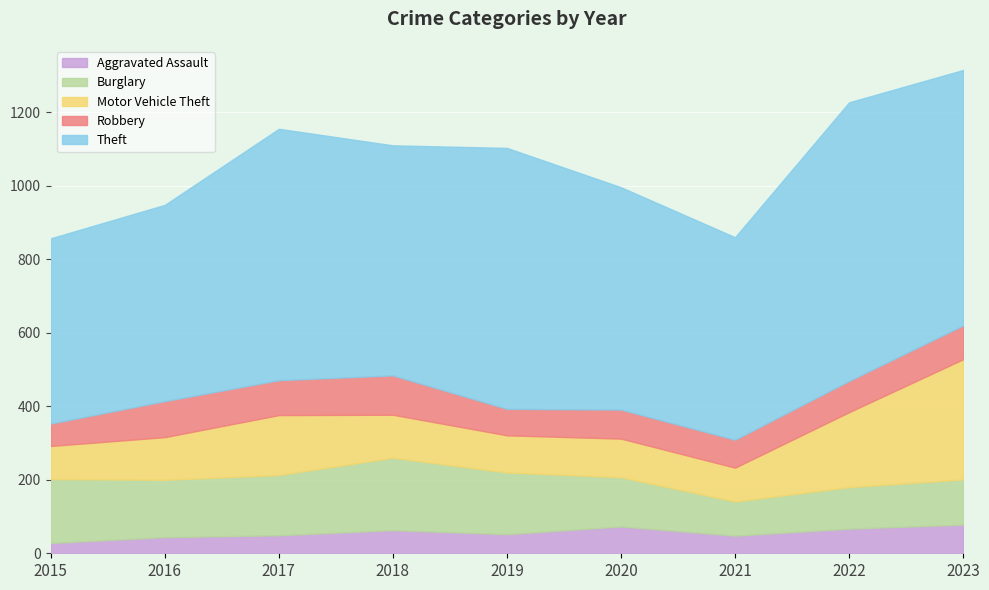

Reading left to right, list all the values displayed in this chart.

Aggravated Assault: 28	44	49	63	52	73	48	67	78
Burglary: 174	156	164	197	168	134	93	113	123
Motor Vehicle Theft: 90	116	163	117	101	105	92	204	327
Robbery: 61	98	95	107	72	79	76	85	92
Theft: 504	534	684	626	710	605	551	758	695